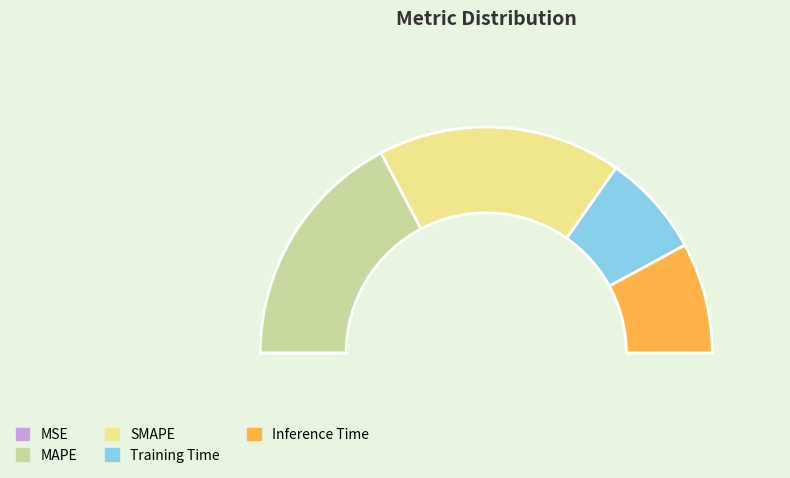

How many segments does this pie chart have?

5